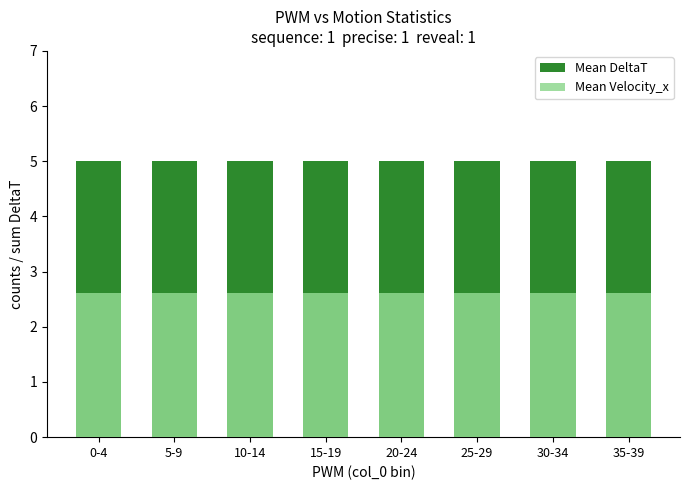

What is the highest value of the Mean DeltaT series?

5.0